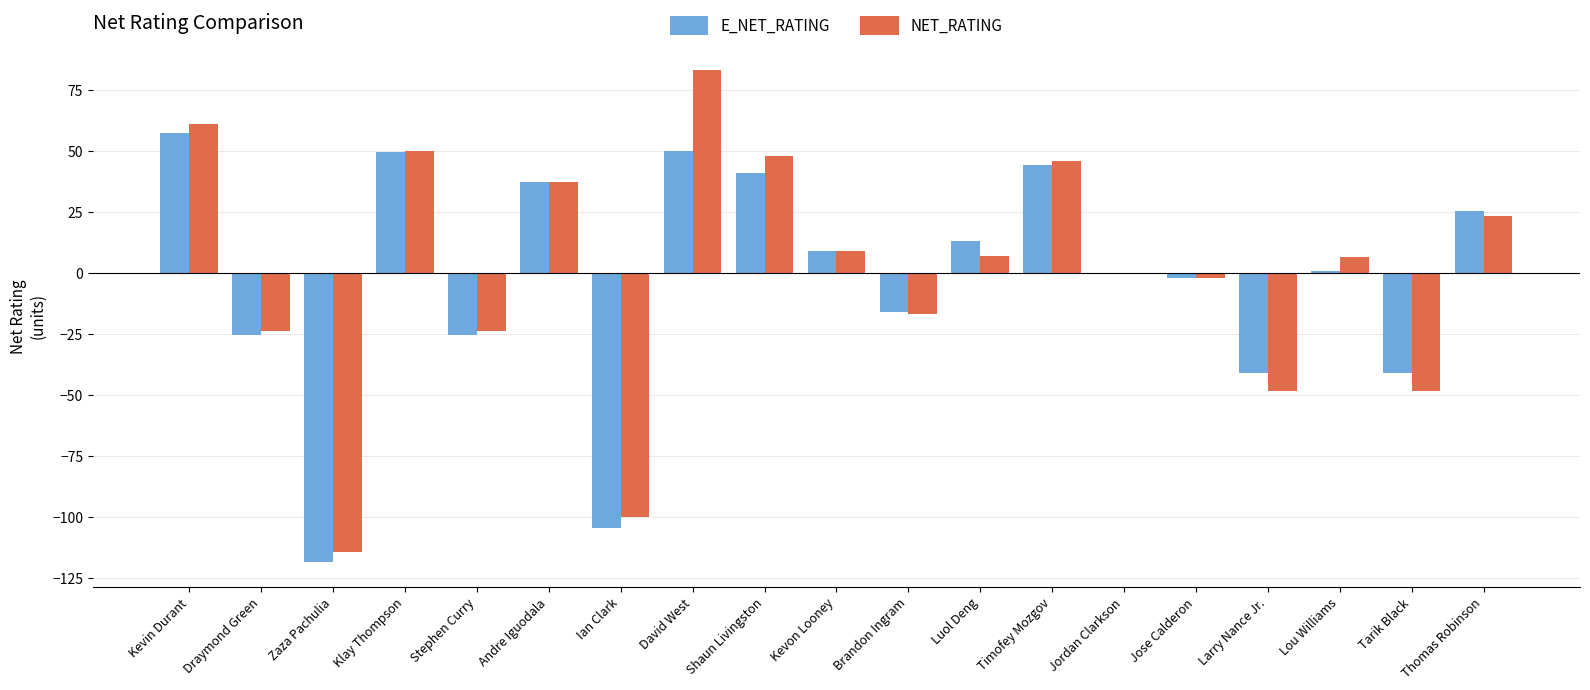

What is the average value of the NET_RATING series?

-0.2